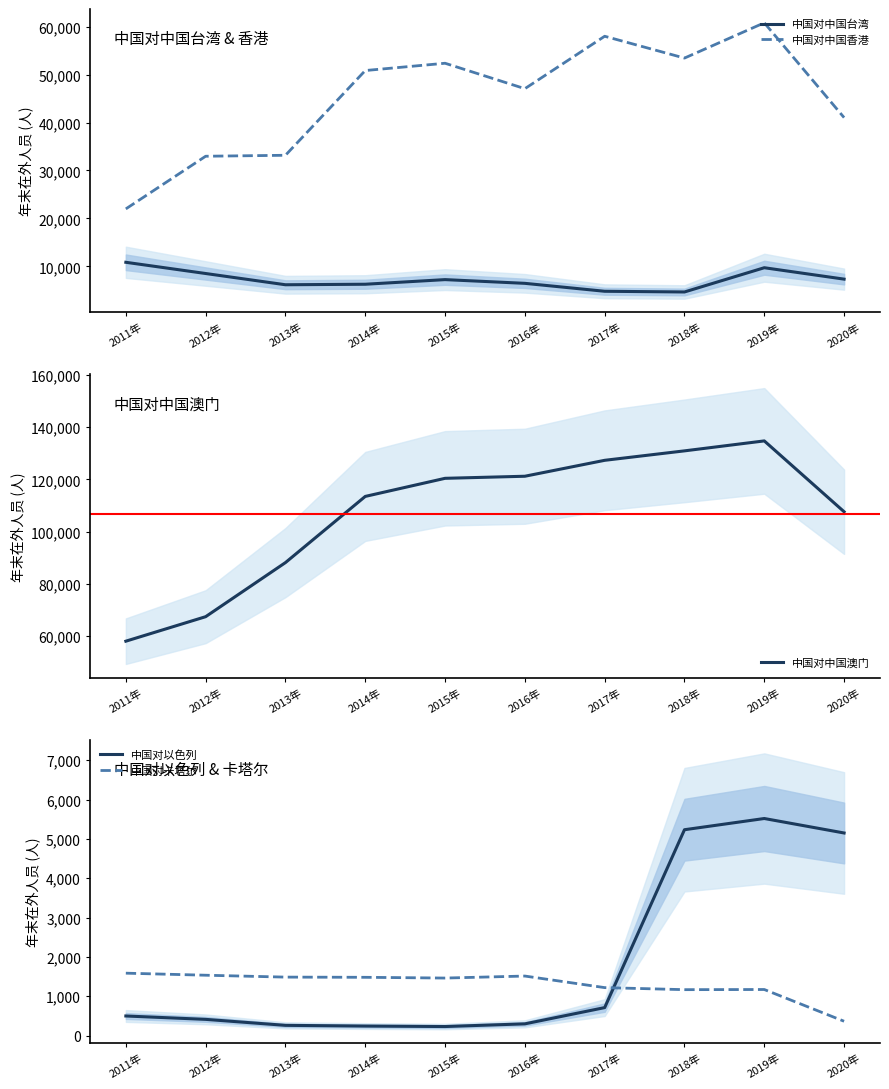

At how many categories does at least one series exceed 122637?

3